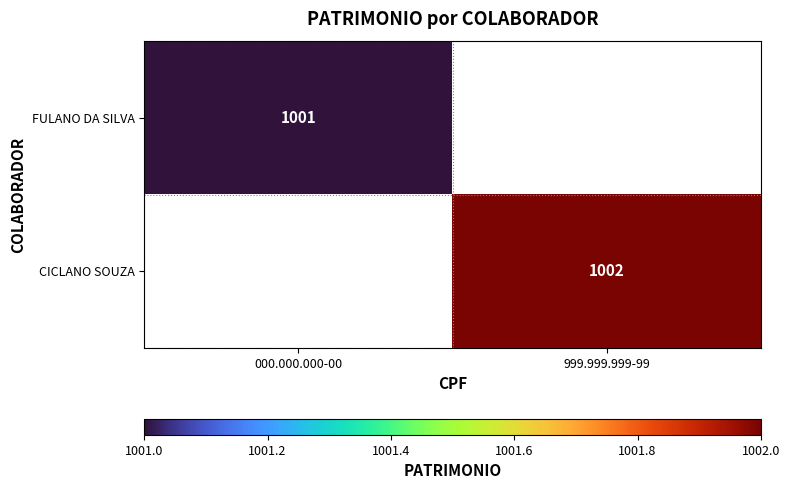

Is it true that CICLANO SOUZA equals 1002 at 999.999.999-99?

True